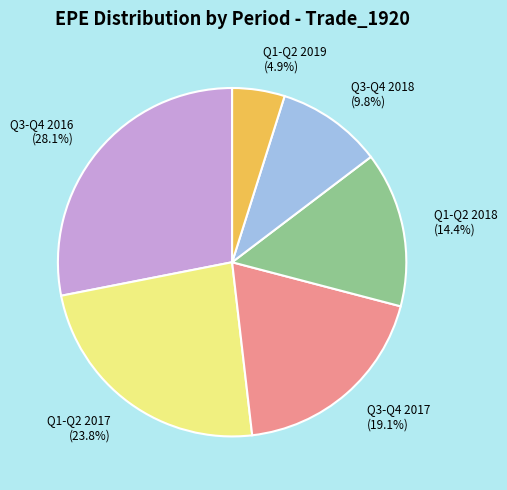

How many segments does this pie chart have?

6